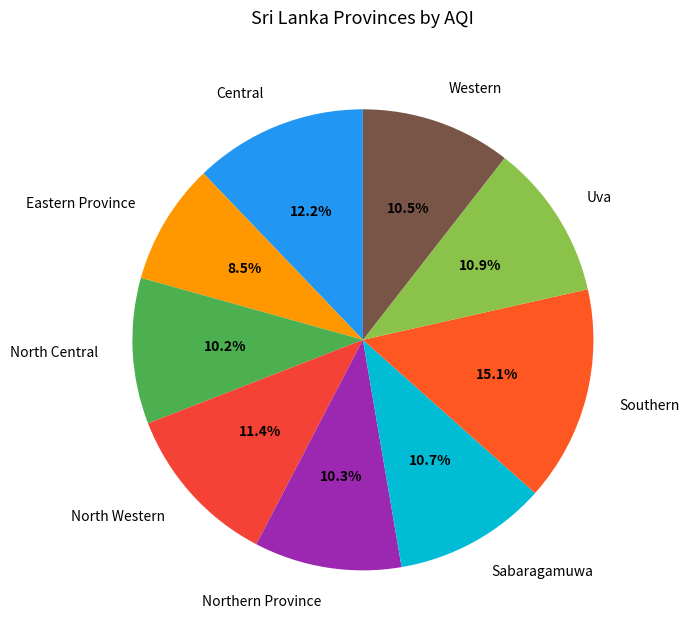

Count the number of slices in the pie.

9